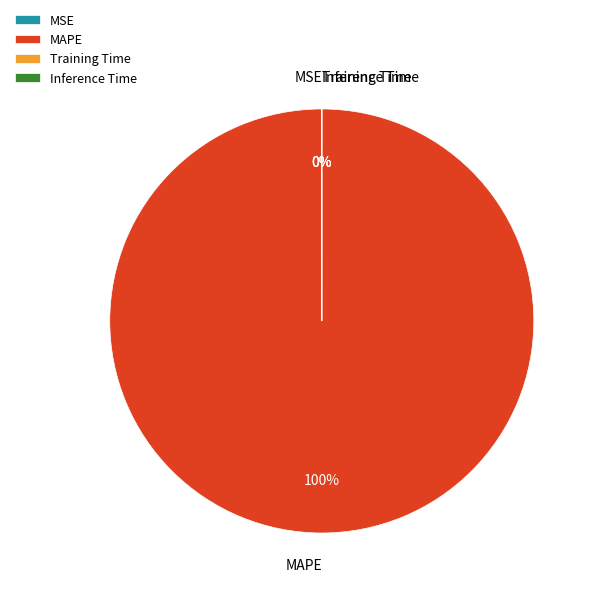

Does MSE account for over 50% of the chart?

No